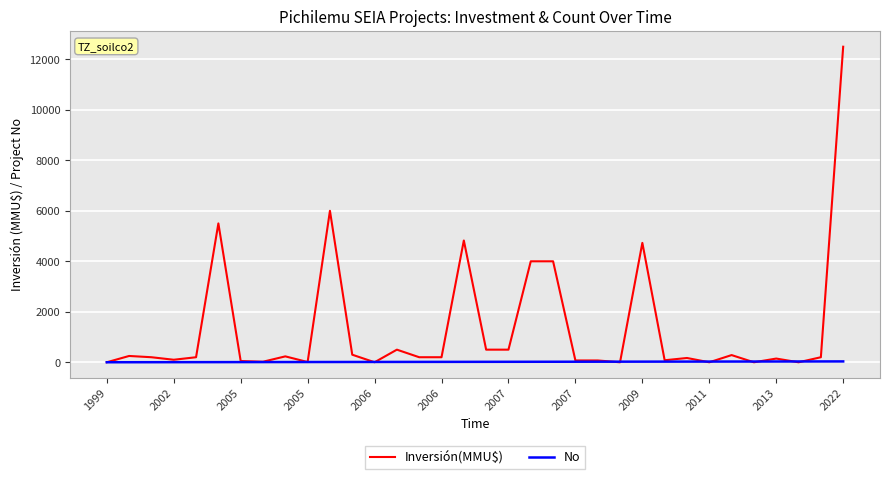

What is the difference between the second highest and minimum values in the No series?

32